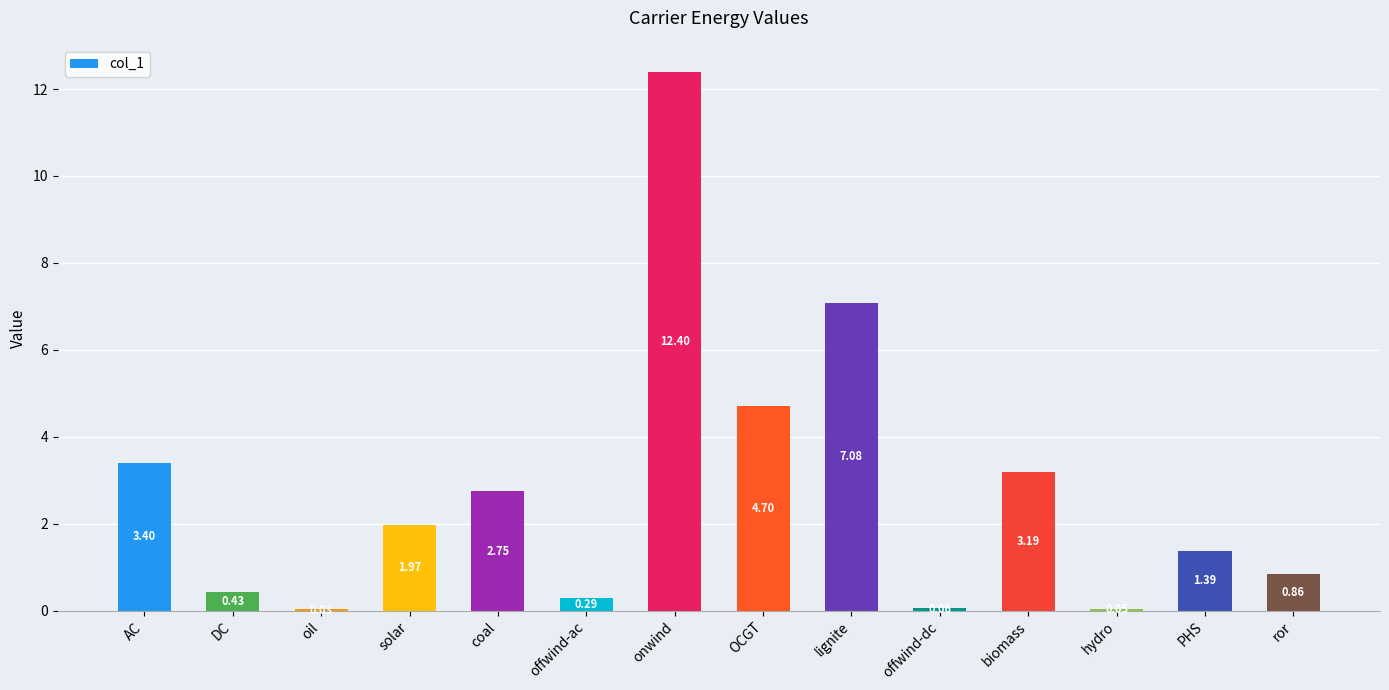

How many distinct data groups are displayed?

1